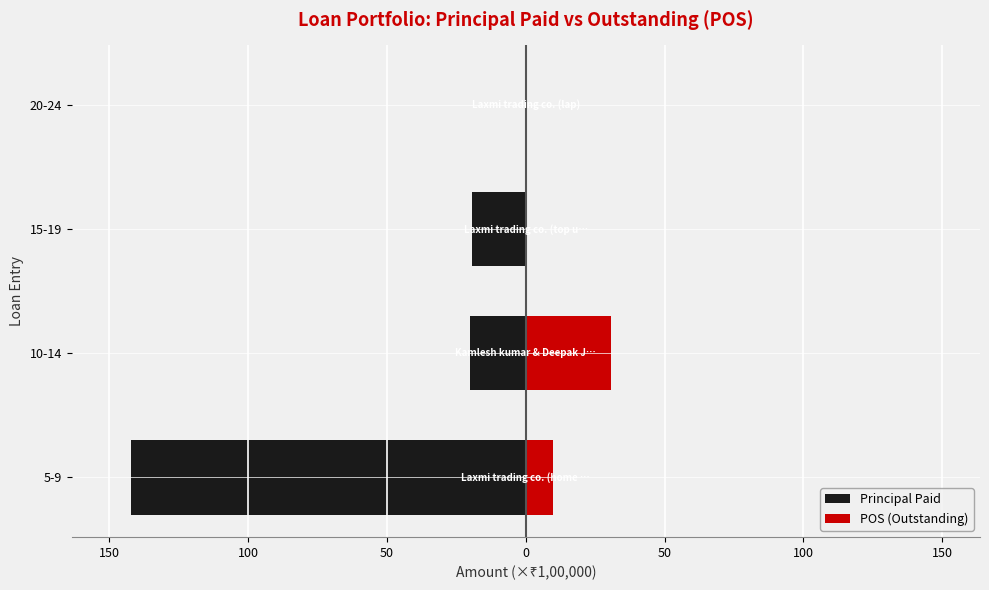

List the series in order of their overall mean, lowest first.

Principal Paid, POS (Outstanding)